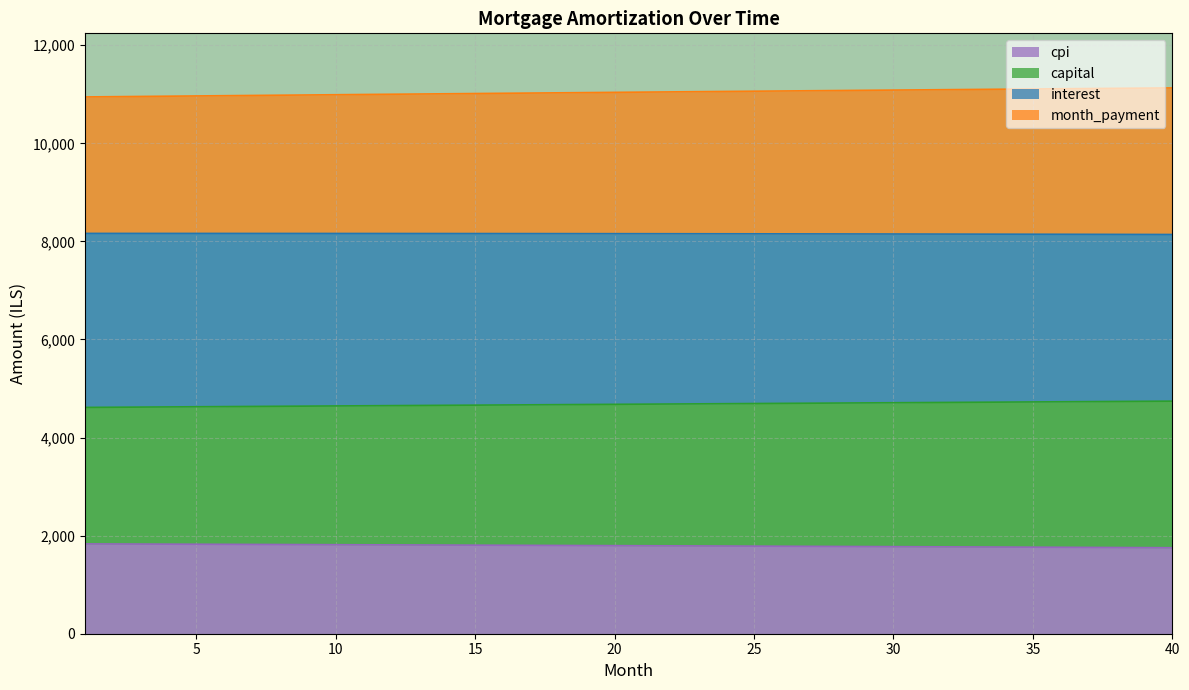

What is the minimum value for cpi?

1753.5